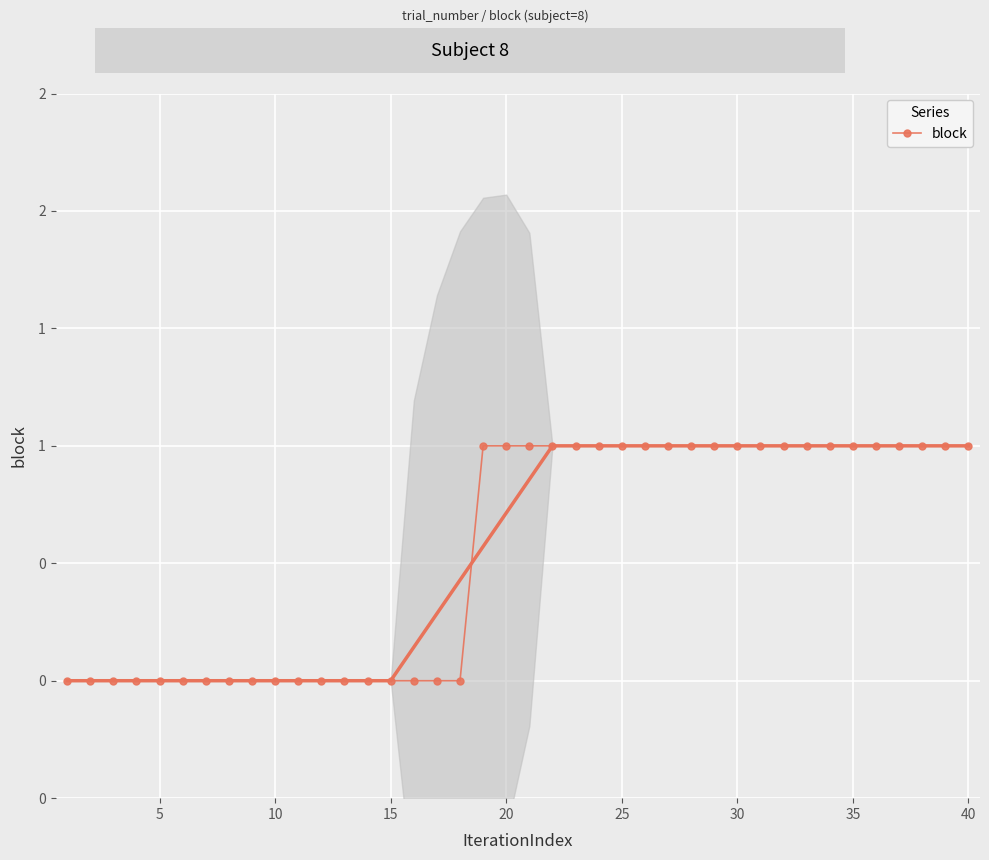

How many values are between 0 and 1?

40